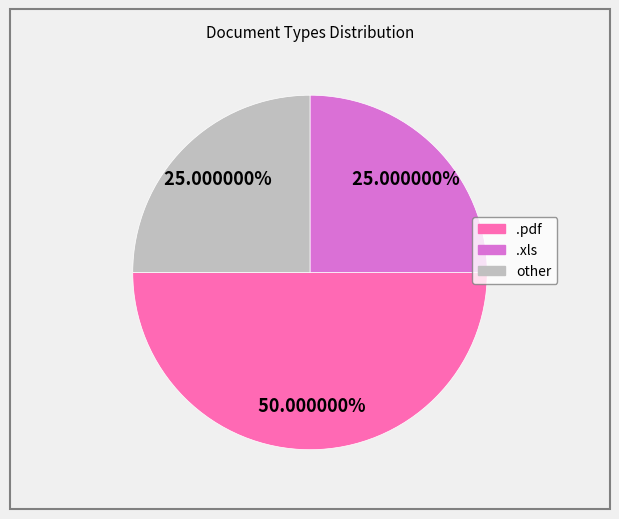

Is other the majority of the pie?

No